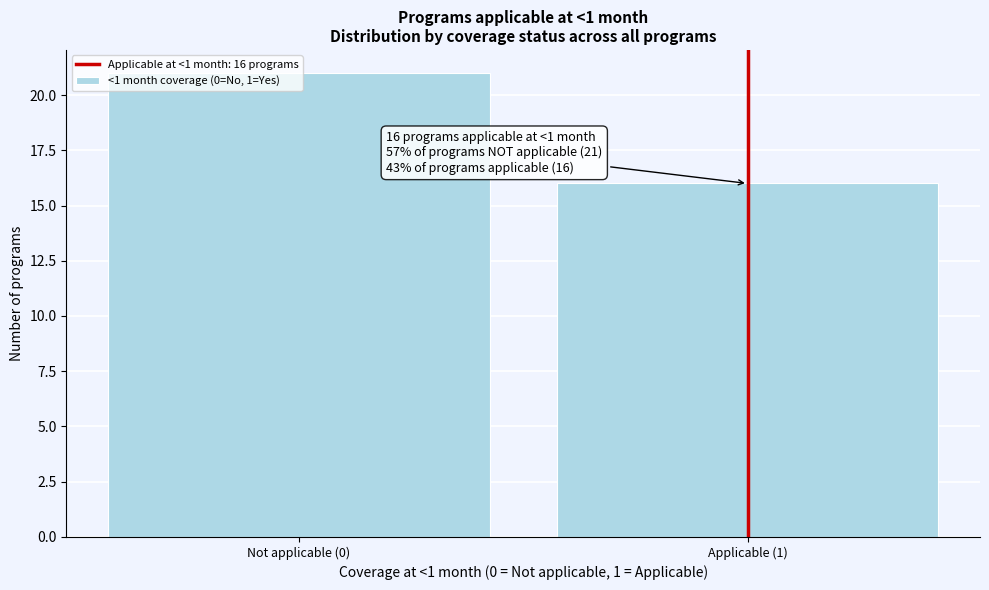

The value at Applicable (1) is 21. True or false?

False